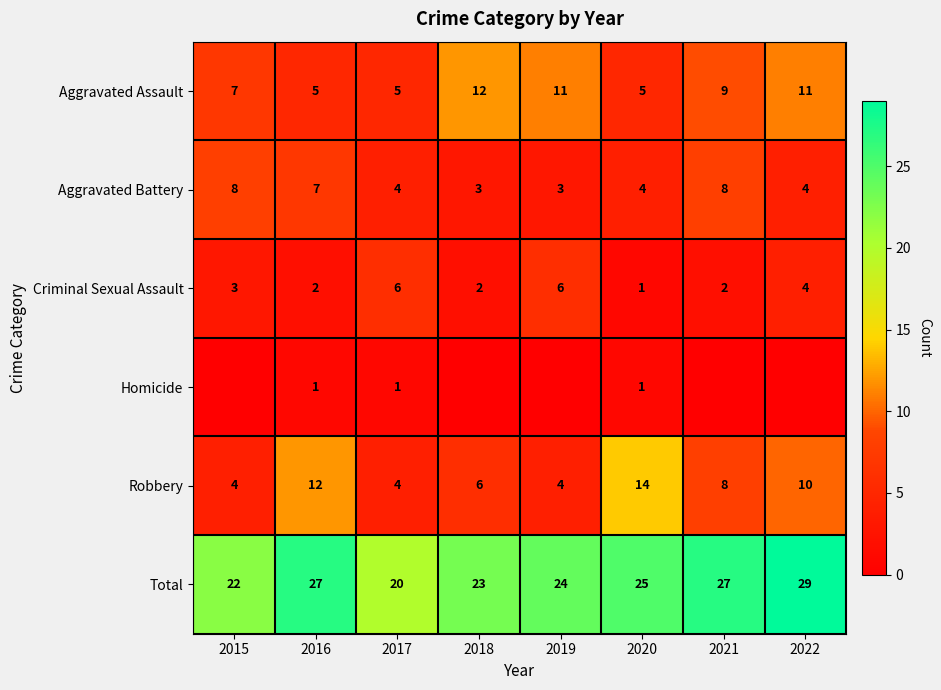

Count the Aggravated Assault values in the range 5 to 11.

7